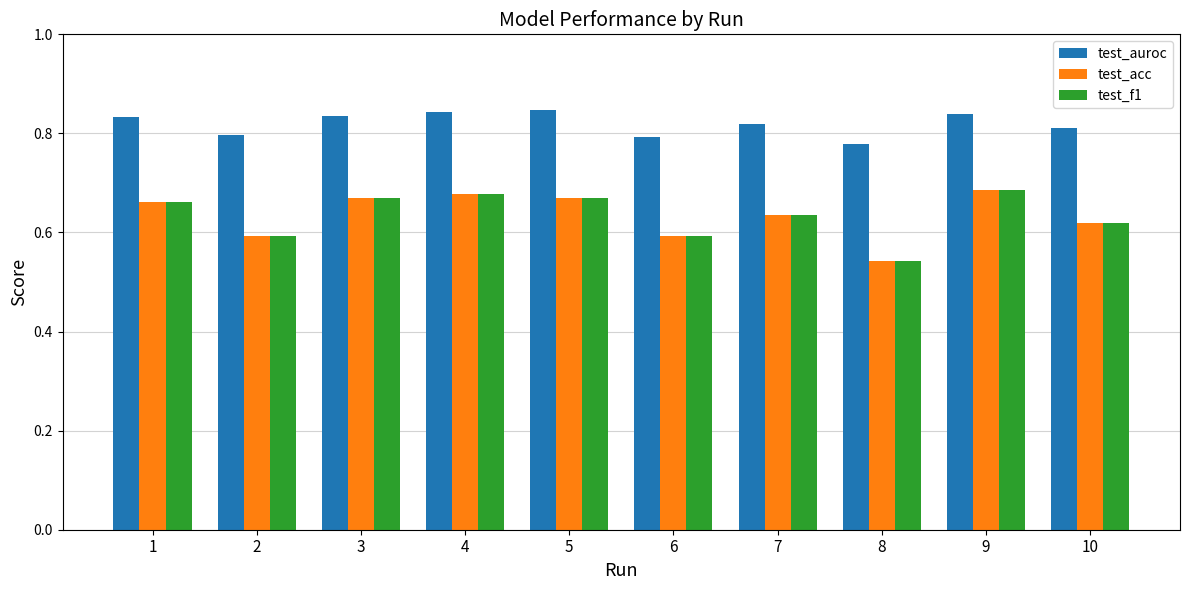

Where is test_f1 nearest to the value 0?

8